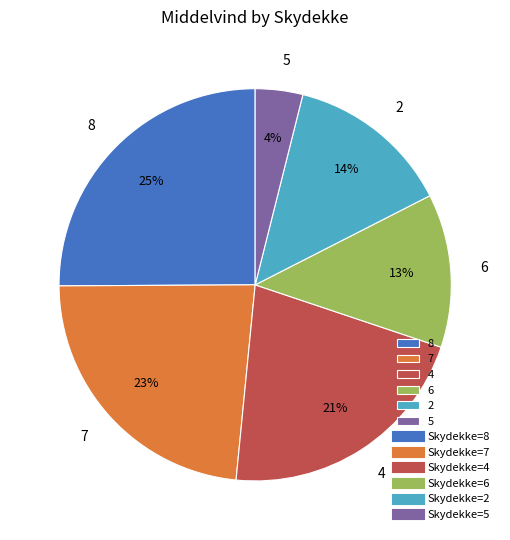

To the nearest percent, what is the difference between the largest and smallest slice percentages?

21%